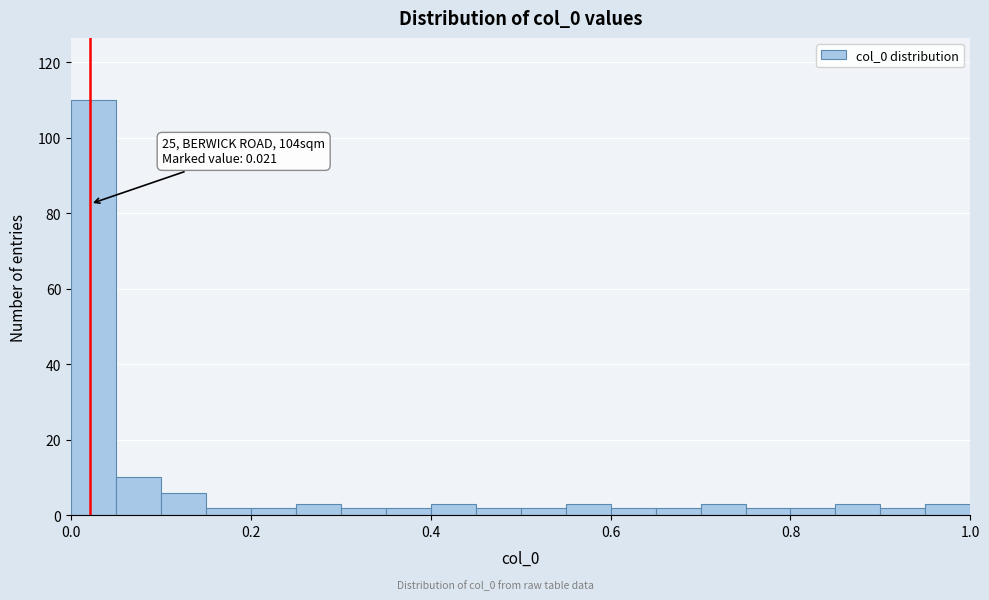

Read against the x-axis, roughly where is the centre of the tallest bar?

0.02